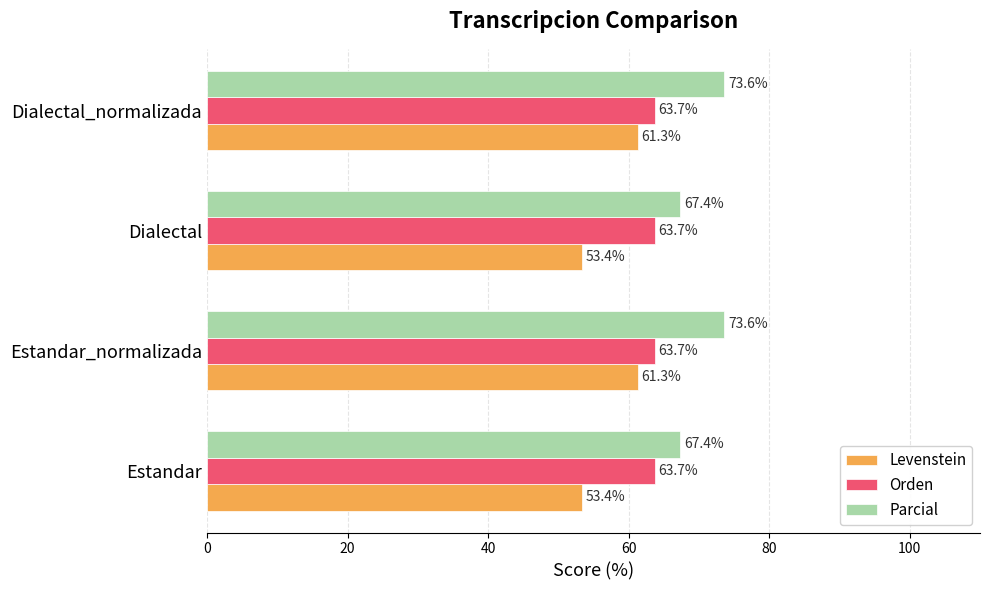

Is it true that Levenstein equals 85.3 at Estandar?

False